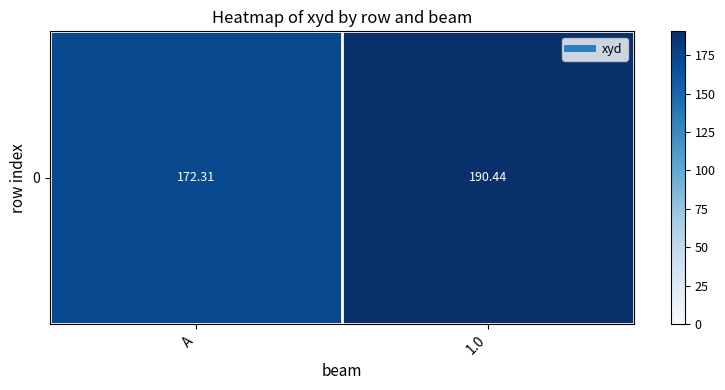

Reading right to left, list all the values displayed in this chart.

1.0=190.4	A=172.3